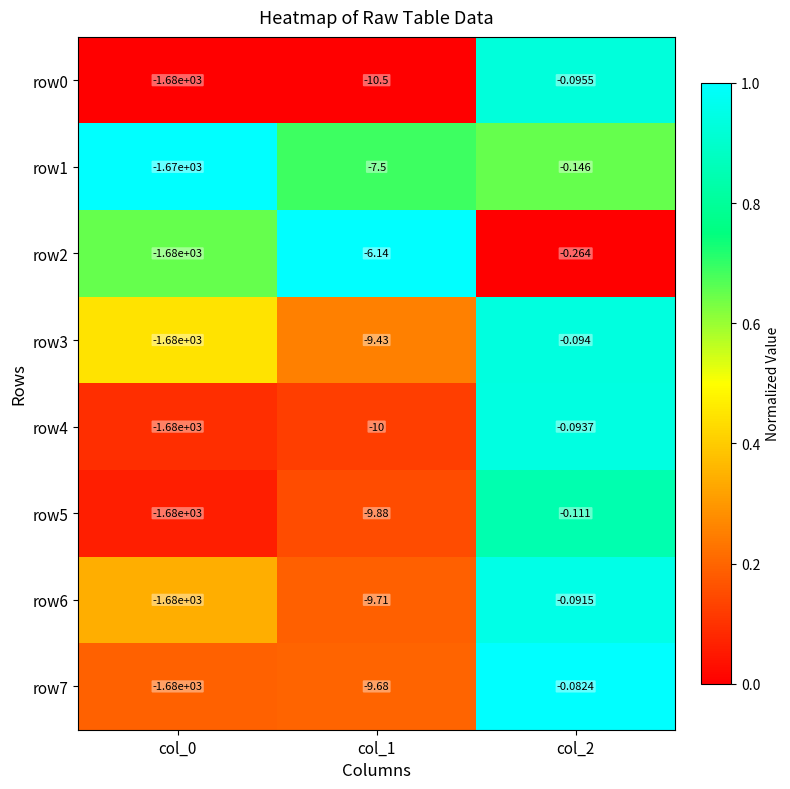

Which series has the largest total across all categories?

row1